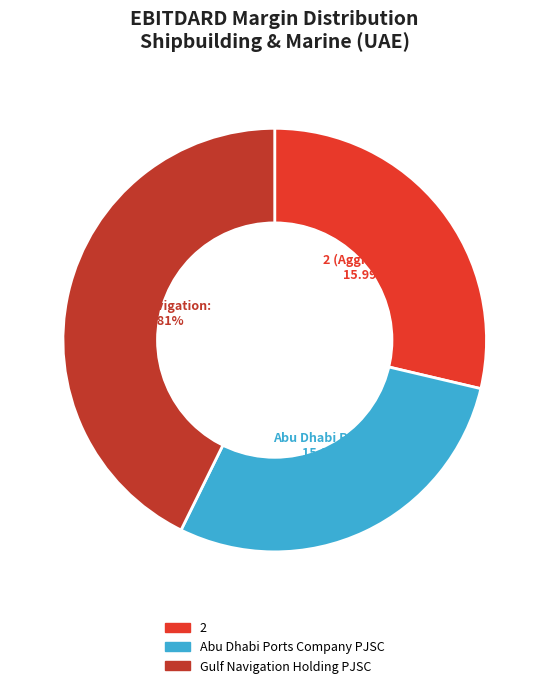

To the nearest percent, what portion does 2 represent?

29%